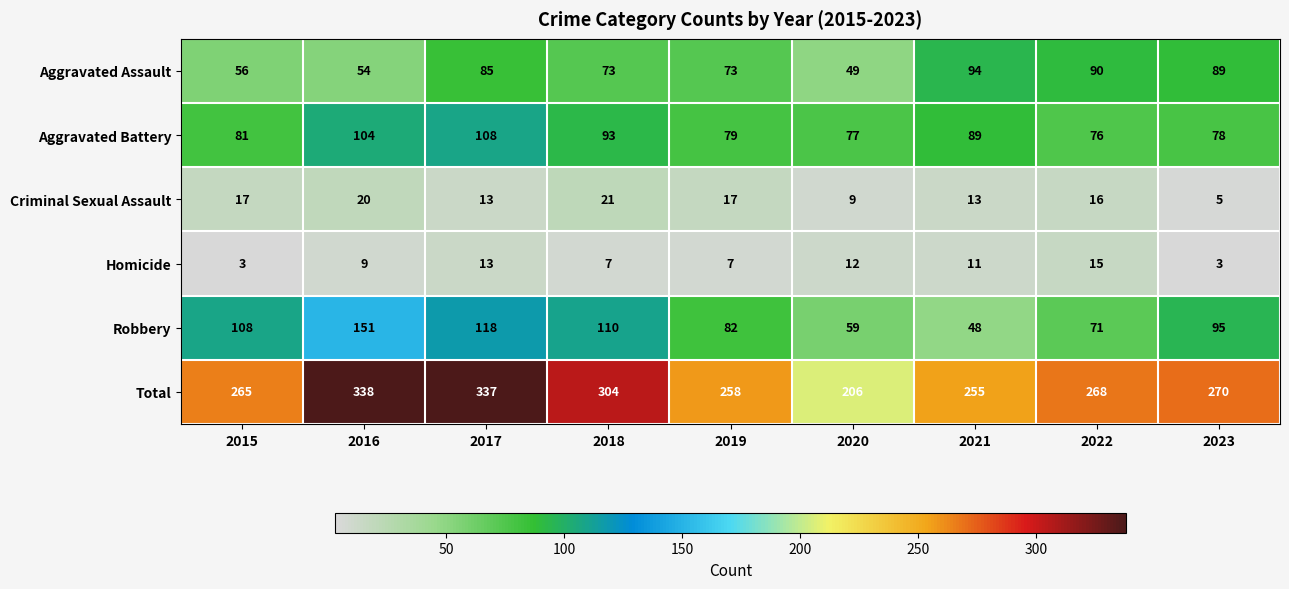

The Aggravated Assault series shows 155 at 2021. True or false?

False